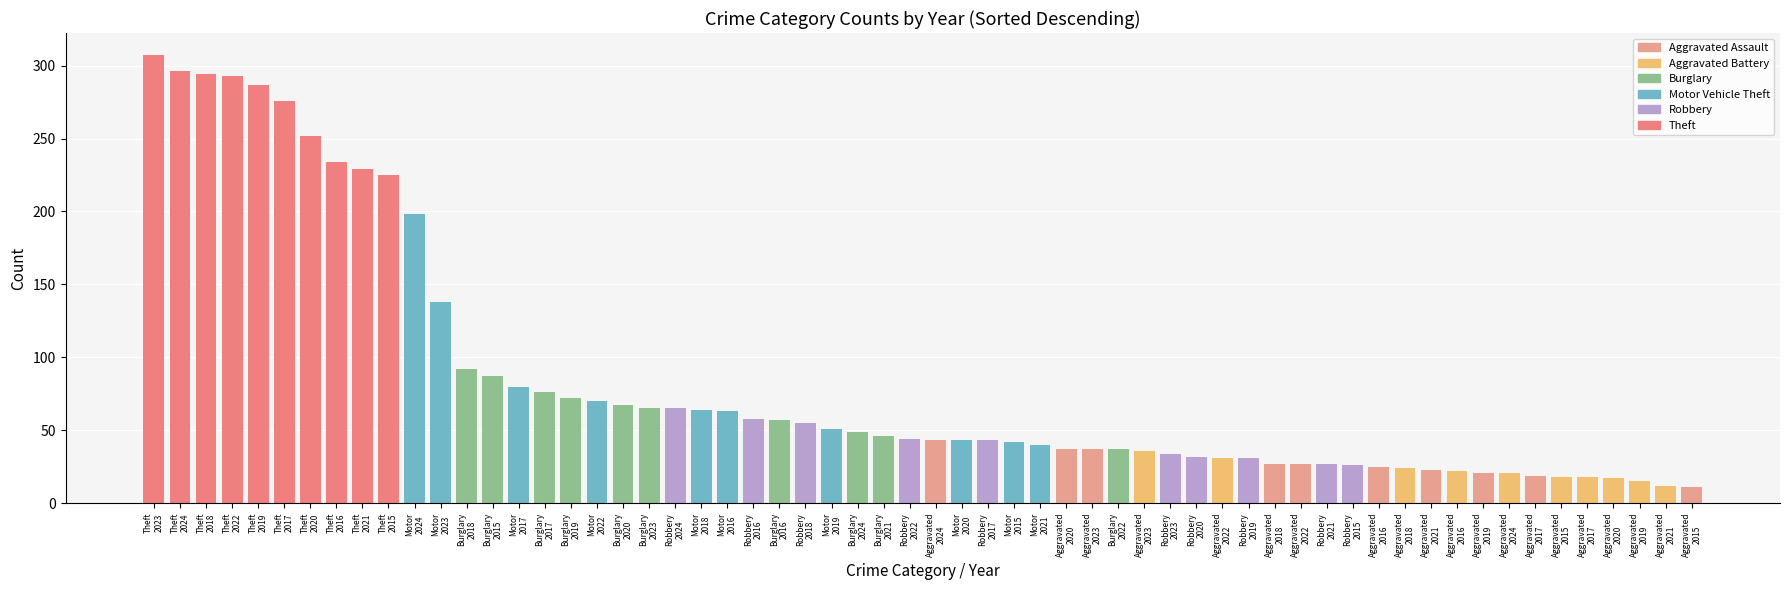

Reading left to right, transcribe all the data shown in this chart.

Aggravated Assault: 11	25	19	27	21	37	23	27	37	43
Aggravated Battery: 18	22	18	24	15	17	12	31	36	21
Burglary: 87	57	76	92	72	67	46	37	65	49
Motor Vehicle Theft: 42	63	80	64	51	43	40	70	138	198
Robbery: 26	58	43	55	31	32	27	44	34	65
Theft: 225	234	276	294	287	252	229	293	307	296